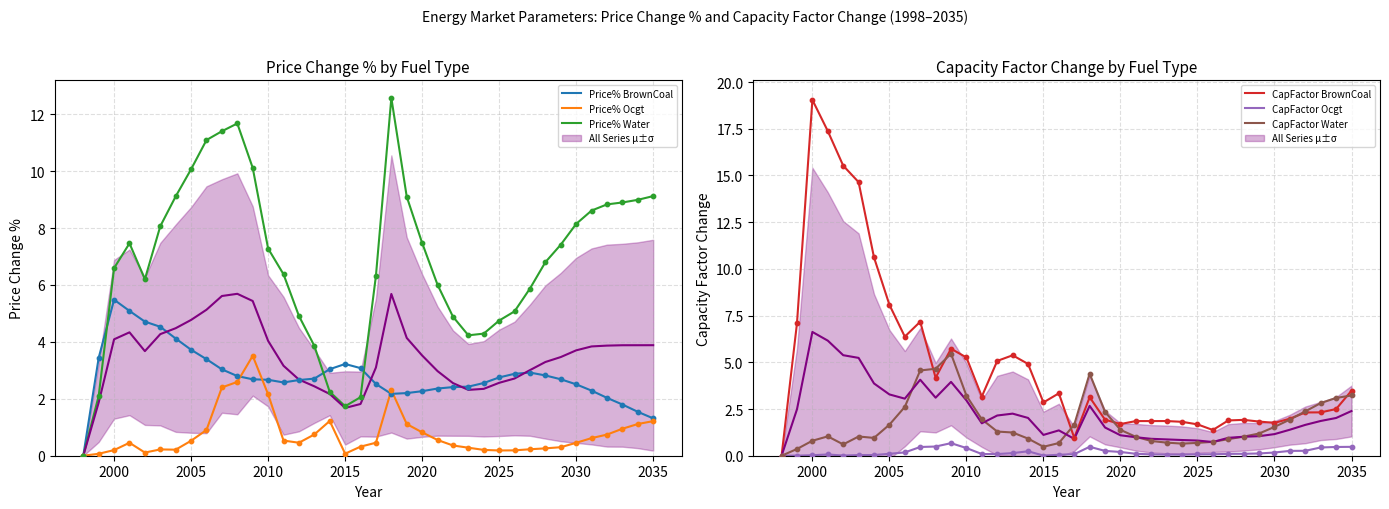

Which series reaches the minimum Y coordinate?

Price% BrownCoal